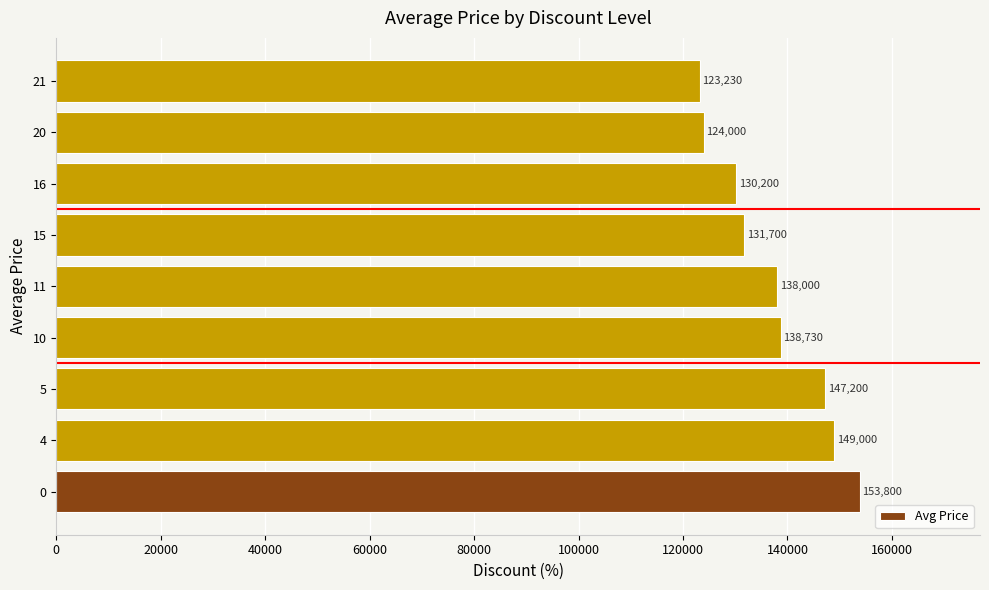

Reading bottom to top, extract all data points from this chart.

153800	149000	147200	138730	138000	131700	130200	124000	123230